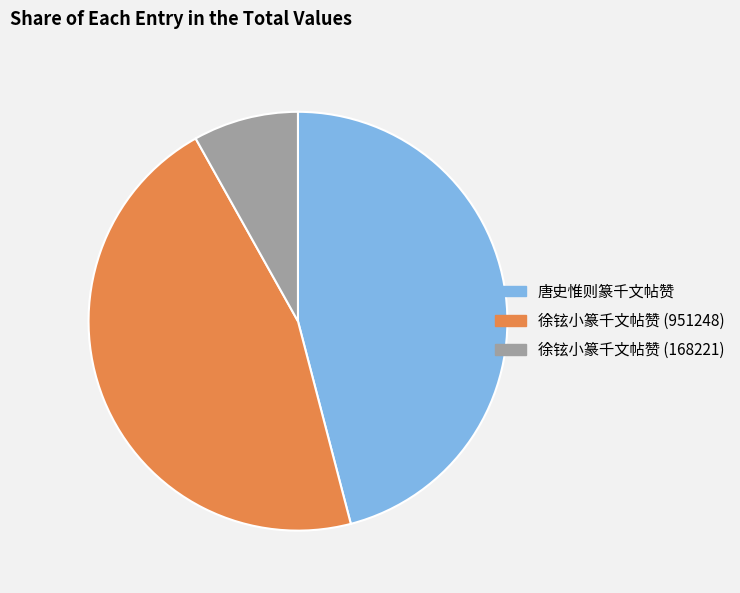

What is the smallest slice in the pie chart?

徐铉小篆千文帖赞 (168221)